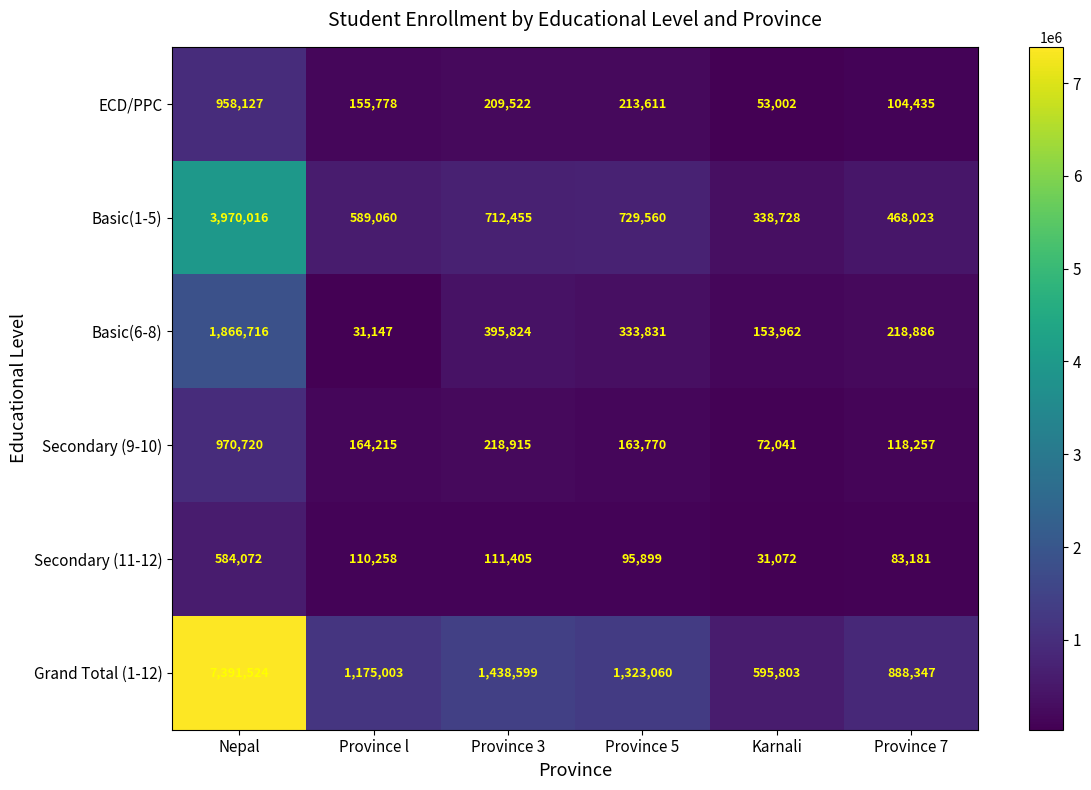

Which series has the largest total across all categories?

Grand Total (1-12)